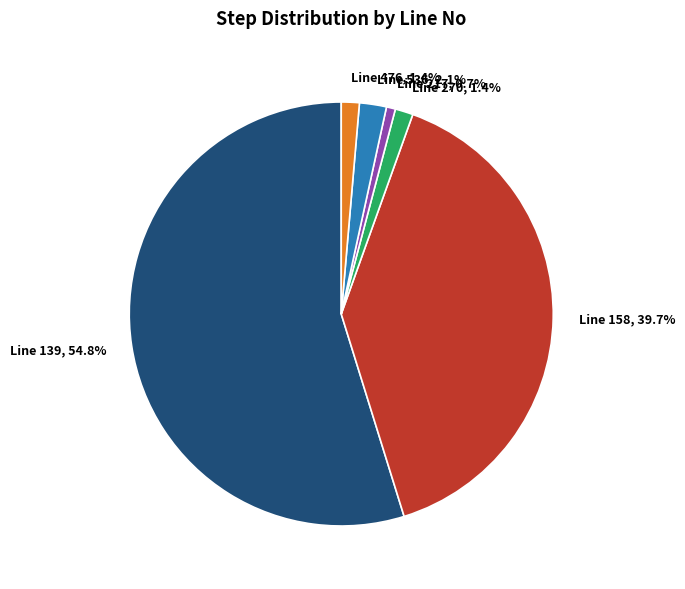

Count the number of slices in the pie.

6